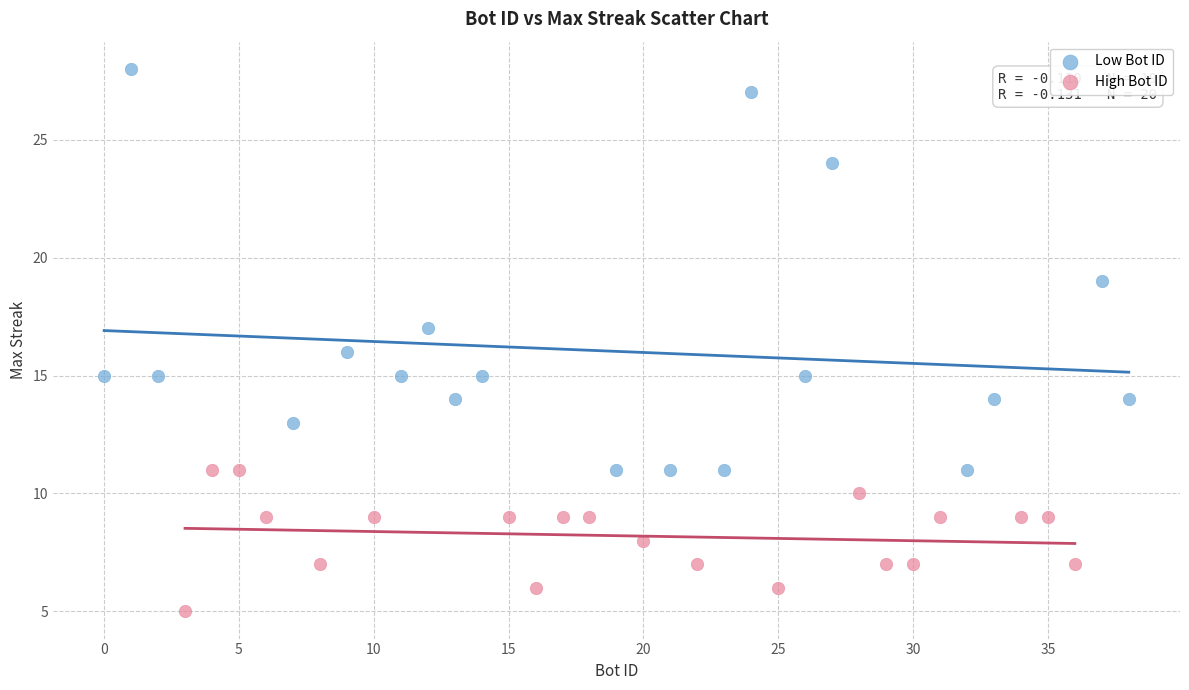

Which series contains the lowest Y value?

High Bot ID